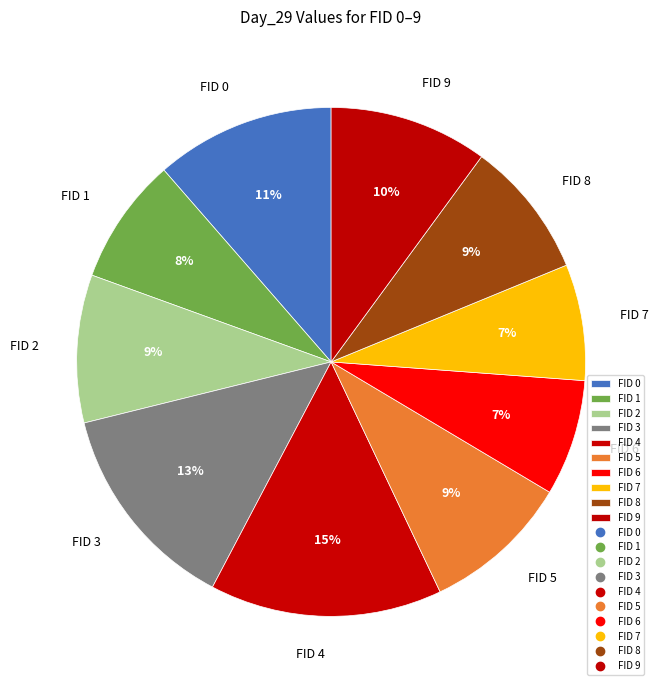

To the nearest percent, what is the combined percentage of FID 1 and FID 5?

17%